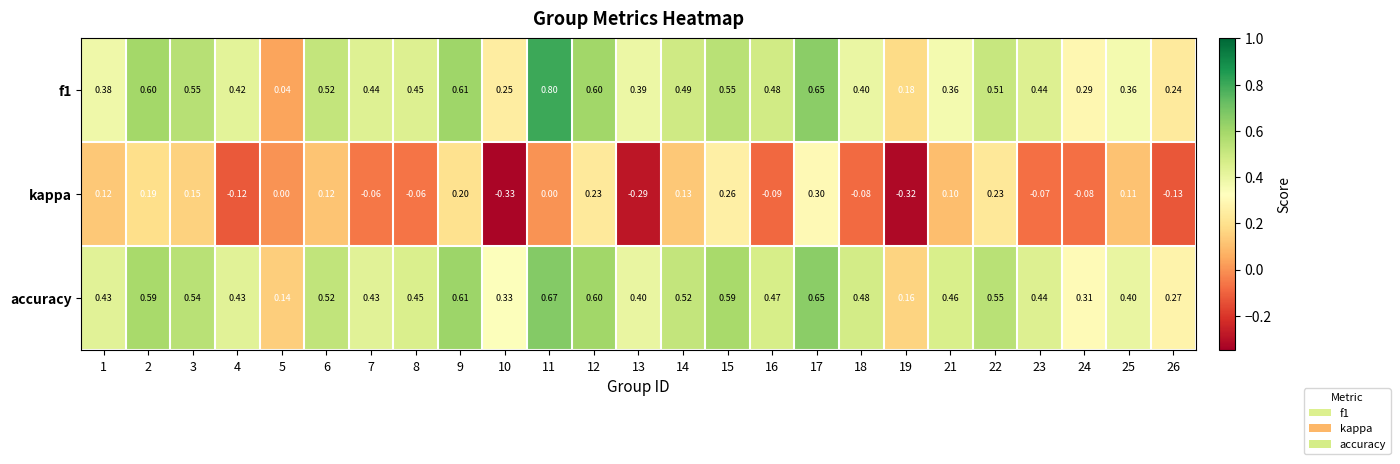

Which series has the largest total across all categories?

accuracy